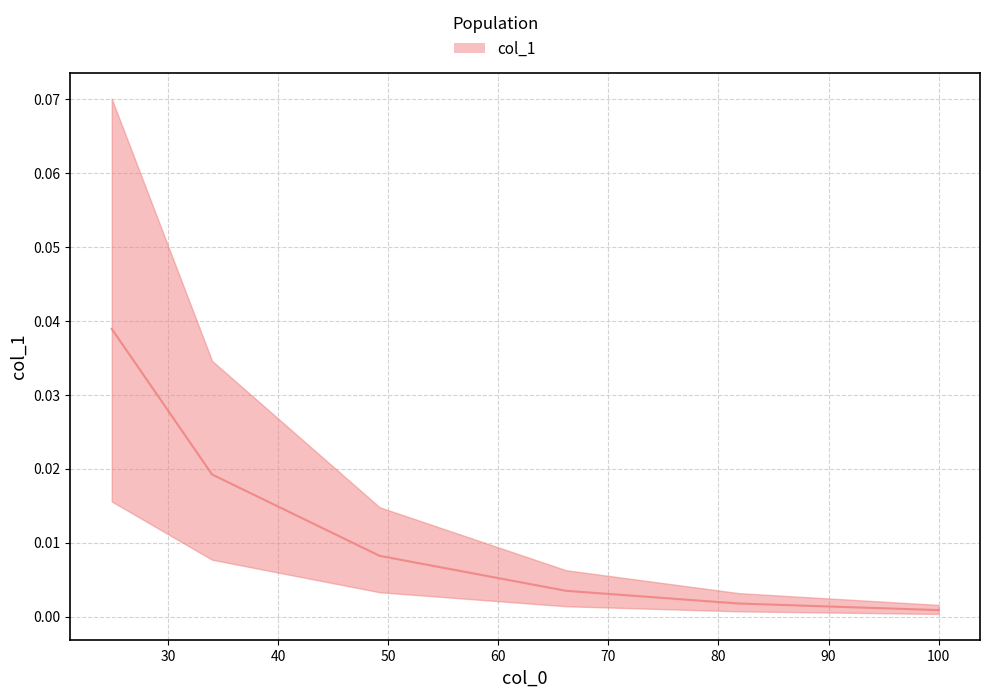

List the labels in order of value, largest first.

24.88116642133852, 33.99525572031983, 49.215345537048464, 66.14039531991168, 81.8326078206741, 99.99999999999984